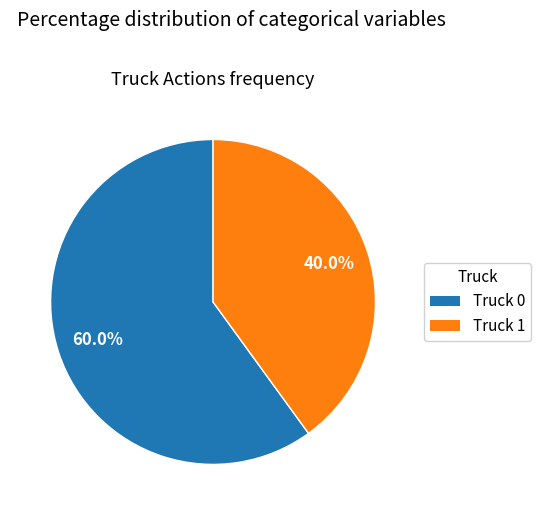

How many slices are in this pie chart?

2